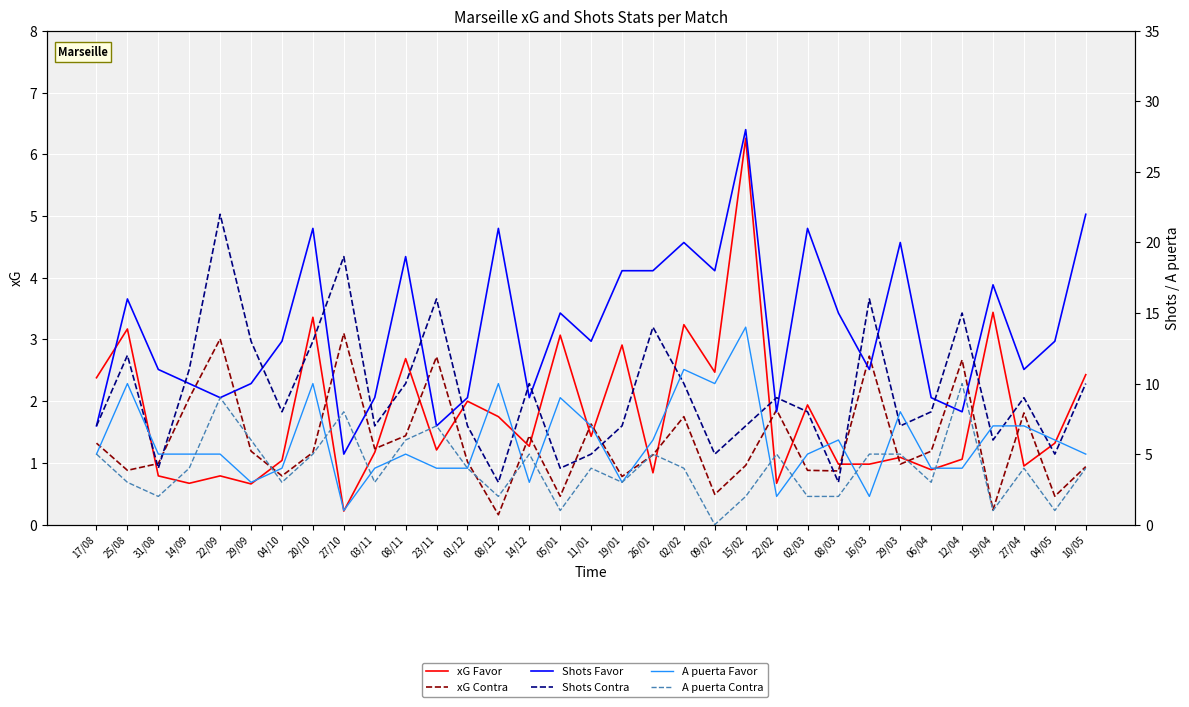

Which has a higher value, 04/05 or 16/03?

04/05